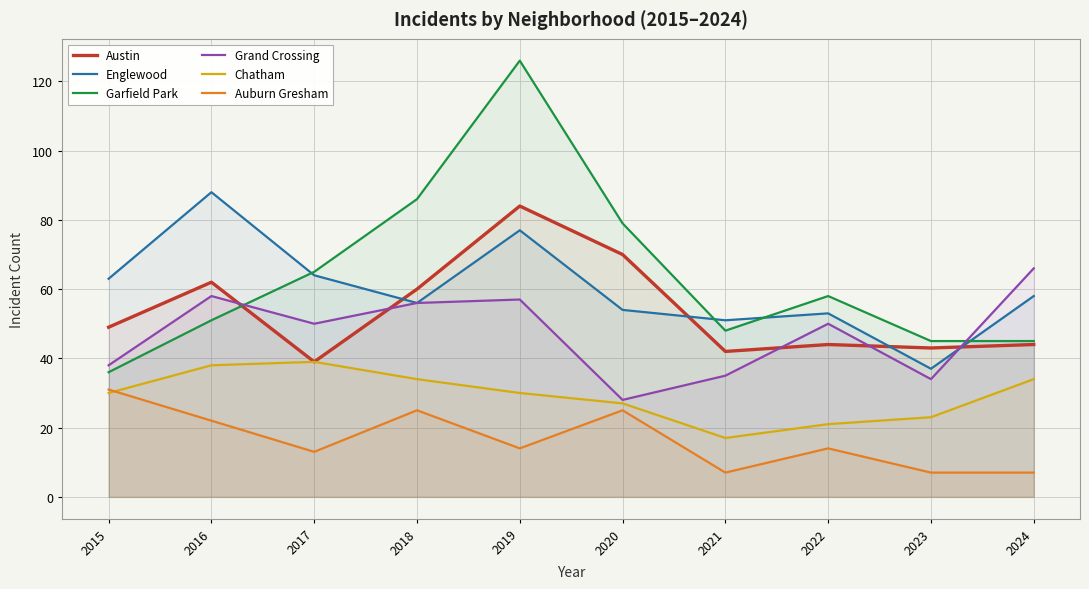

Between 2018 and 2024, which series saw the biggest shift?

Garfield Park